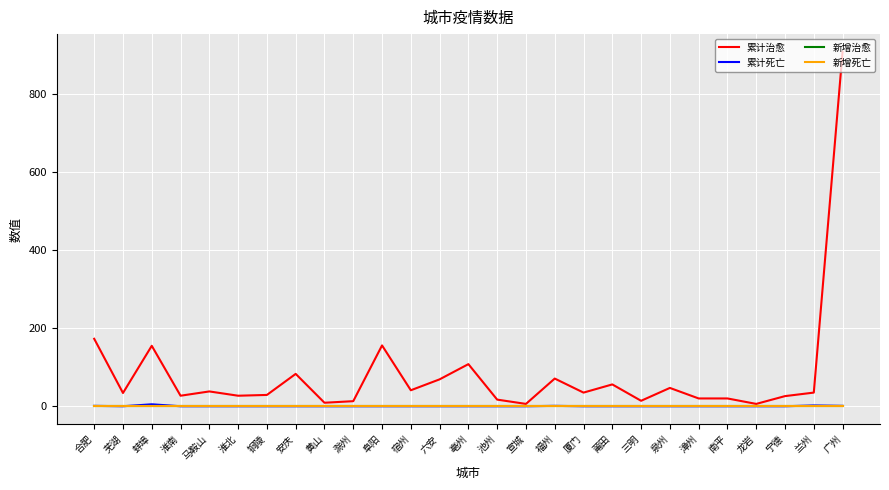

Reading right to left, extract all data points from this chart.

累计治愈: 909	35	26	6	20	20	47	14	56	35	71	6	17	108	69	41	156	13	9	83	29	27	38	27	155	34	173
累计死亡: 1	2	0	0	0	0	0	0	0	0	1	0	0	0	0	0	0	0	0	0	0	0	0	0	5	0	1
新增治愈: 0	0	0	0	0	0	0	0	0	0	0	0	0	0	0	0	0	0	0	0	0	0	0	0	0	0	0
新增死亡: 0	0	0	0	0	0	0	0	0	0	0	0	0	0	0	0	0	0	0	0	0	0	0	0	0	0	0